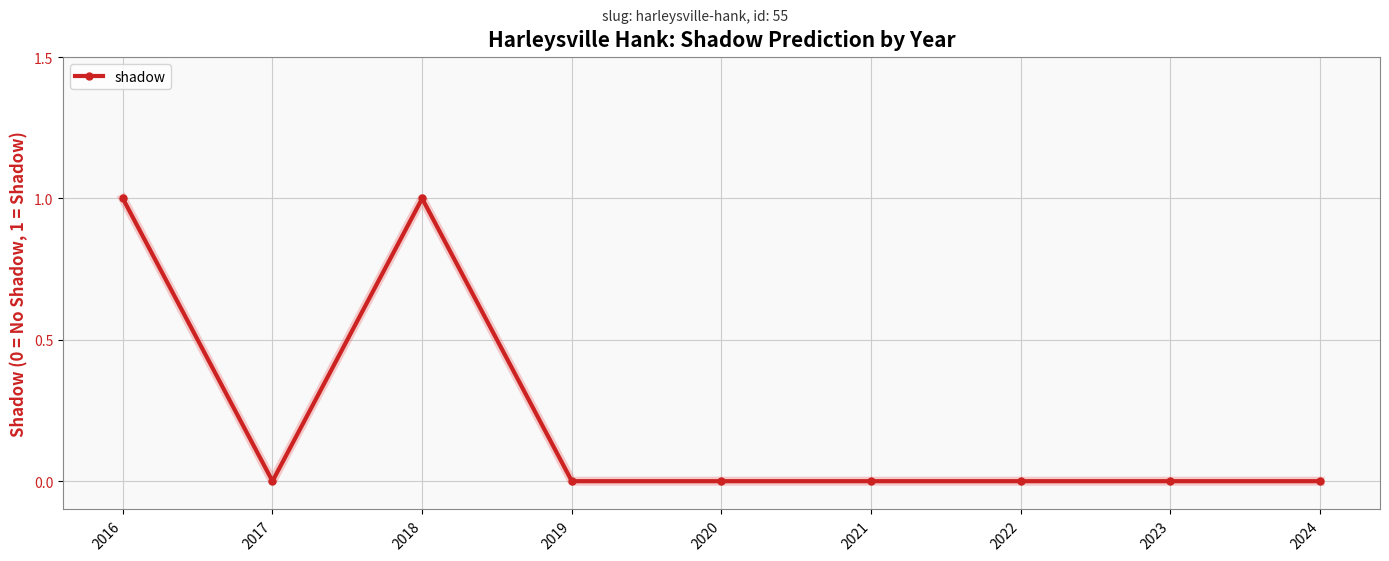

How many lines are shown in the chart?

1